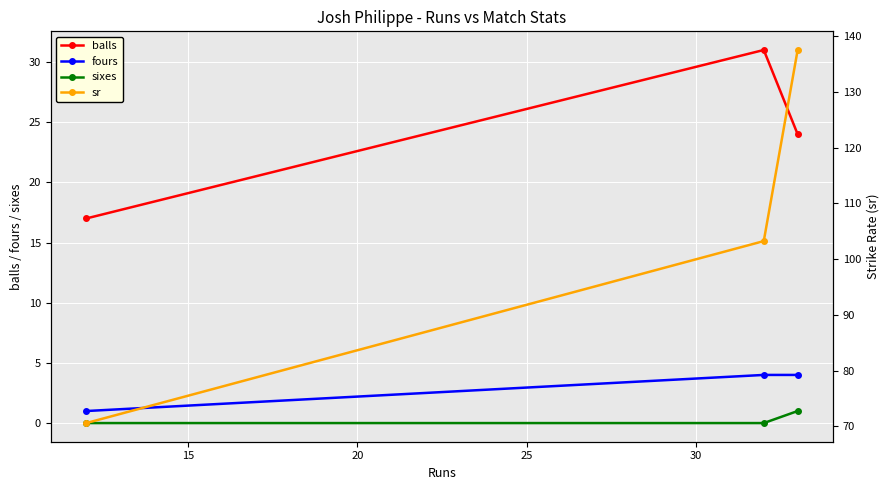

Reading left to right, list all the values displayed in this chart.

balls: 17.0	31.0	24.0
fours: 1.0	4.0	4.0
sixes: 0.0	0.0	1.0
sr: 70.6	103.2	137.5